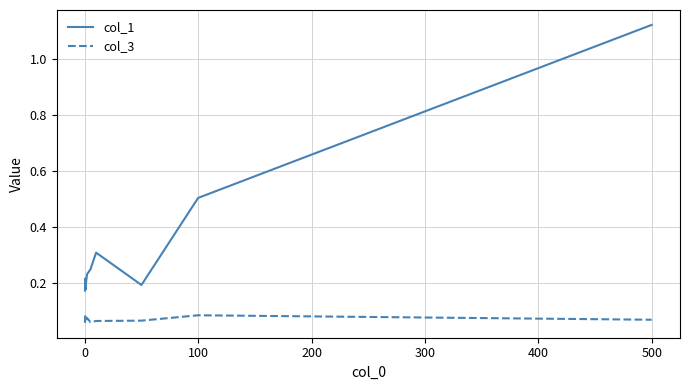

Which series has the largest total across all categories?

col_1